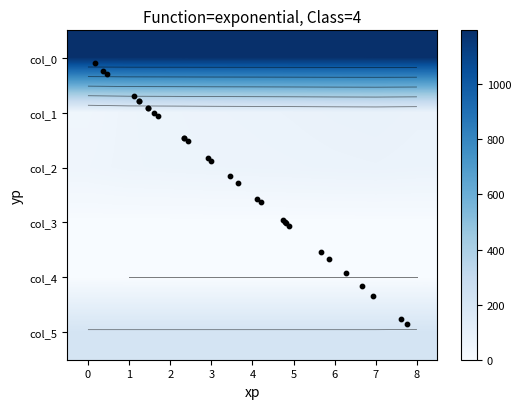

Reading left to right, what are all the values shown in this chart?

col_0: 0=1193.0	1=1194.0	2=1194.3	3=1194.7	4=1195.0	5=1195.2	6=1195.5	7=1195.8	8=1196.0
col_1: 0=45.0	1=60.0	2=64.0	3=69.0	4=72.0	5=76.0	6=81.0	7=84.0	8=77.0
col_2: 0=51.0	1=60.0	2=62.0	3=65.0	4=67.0	5=69.0	6=72.0	7=74.0	8=70.0
col_3: 0=1.0	1=0.3	2=0.3	3=0.3	4=0.2	5=0.2	6=0.2	7=0.2	8=1.0
col_4: 0=1.0	1=0.0	2=0.0	3=0.0	4=0.0	5=0.0	6=0.0	7=0.0	8=0.0
col_5: 0=210.0	1=210.0	2=210.0	3=210.0	4=210.0	5=210.0	6=210.0	7=210.0	8=211.0